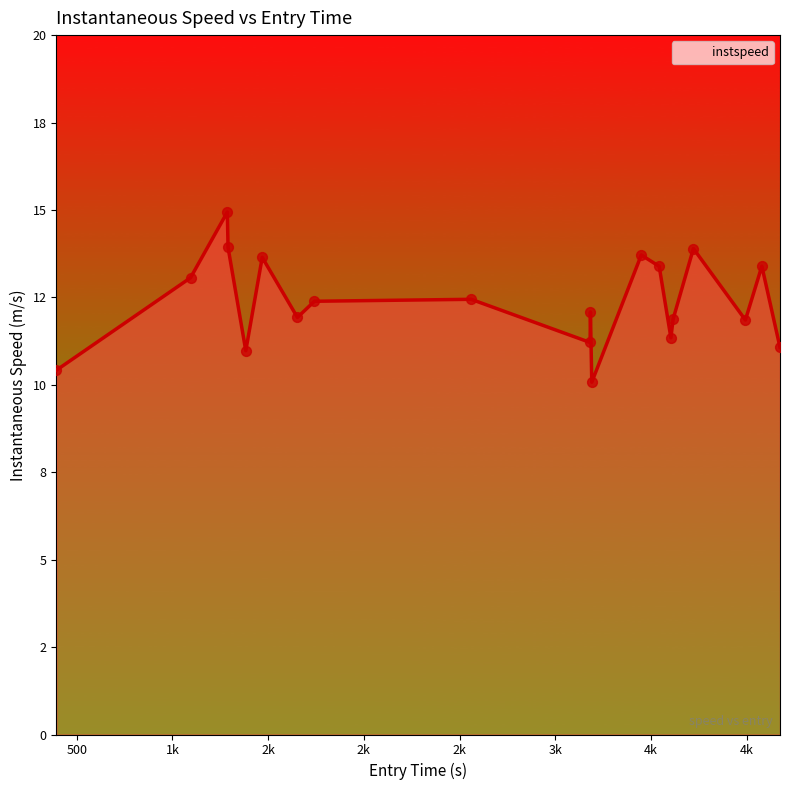

Does the chart have visible grid lines?

No